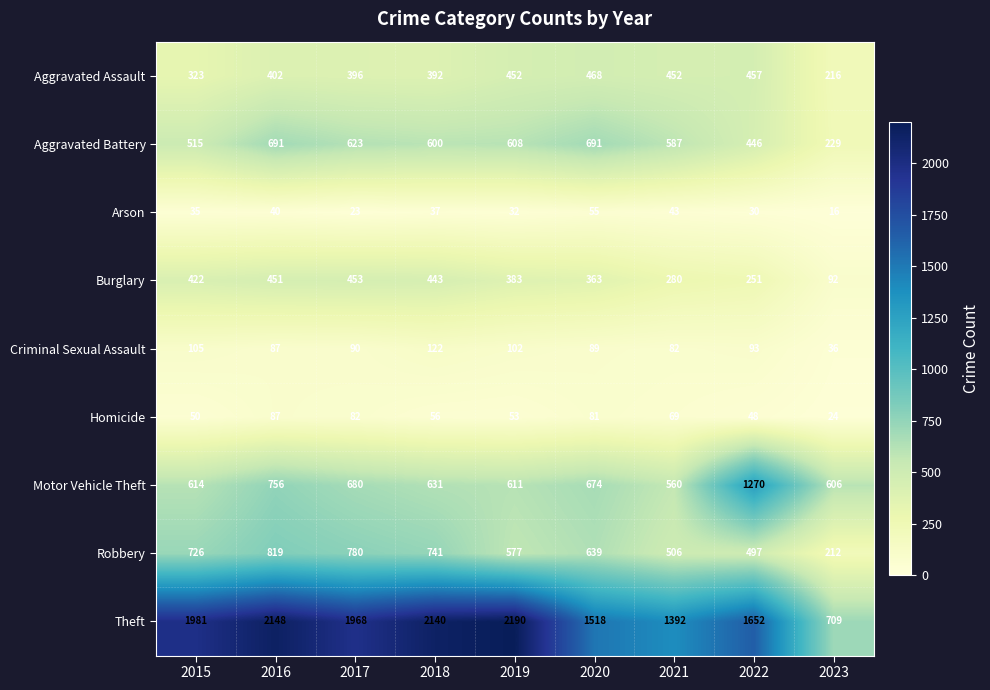

Where is Motor Vehicle Theft nearest to the value 915?

2016